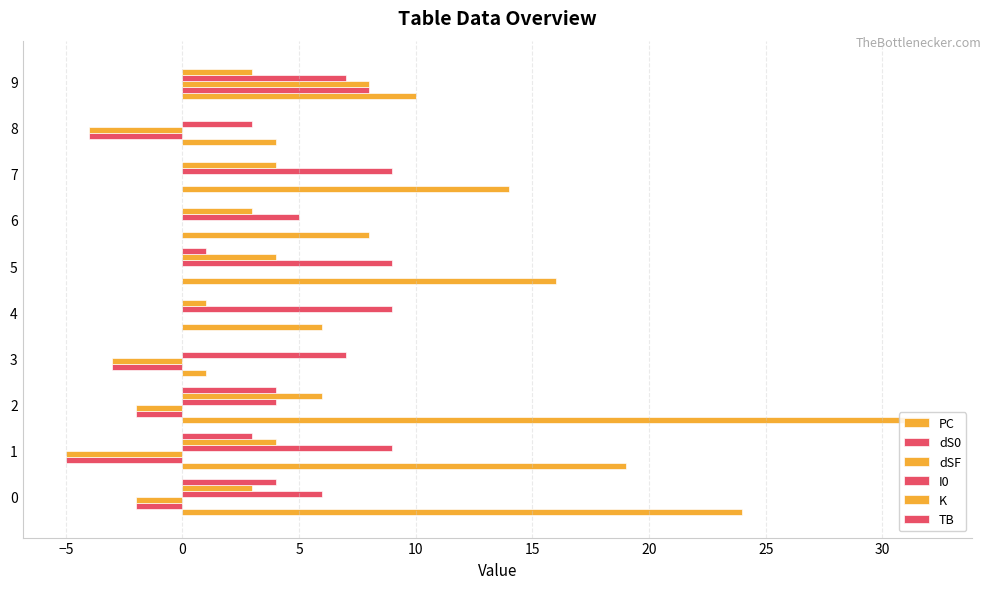

What is the label of the 7th bar from the right?

5